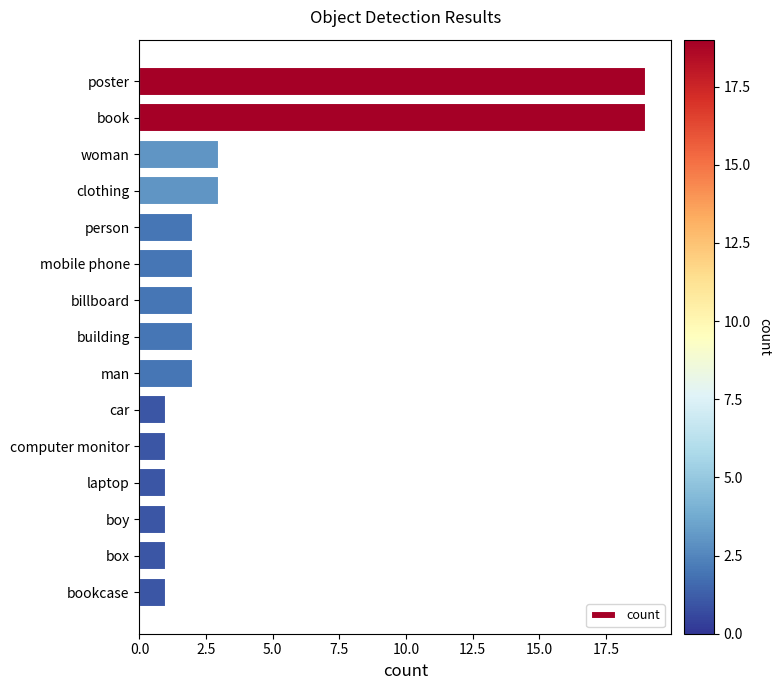

Reading top to bottom, extract all data points from this chart.

19	19	3	3	2	2	2	2	2	1	1	1	1	1	1